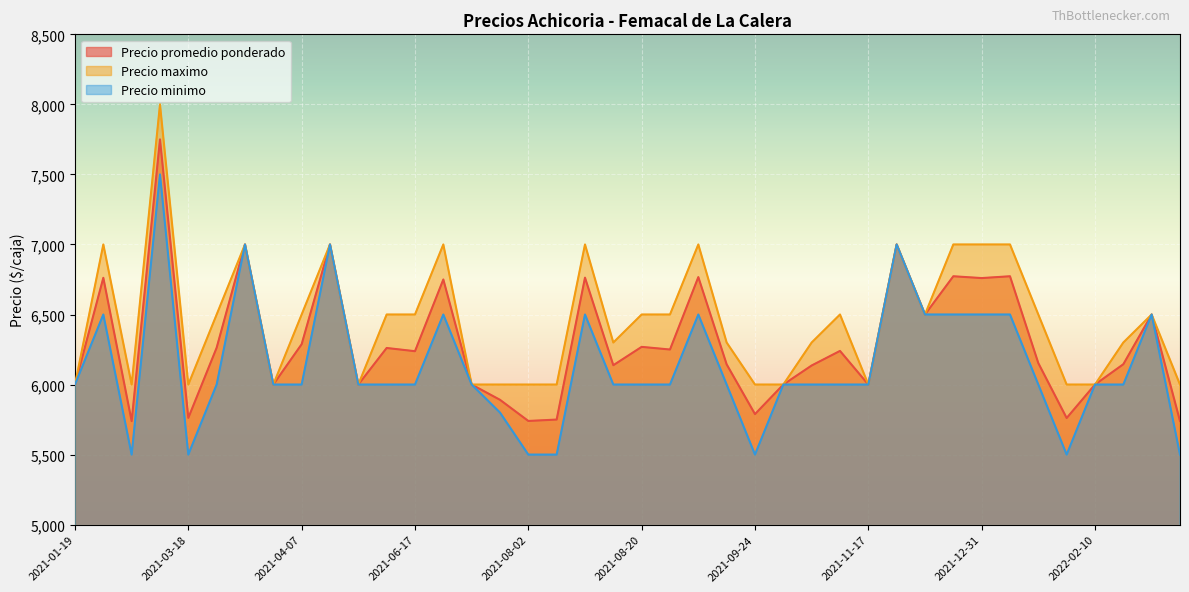

Reading right to left, transcribe all the data shown in this chart.

Precio promedio ponderado: 5740	6500	6145	6000	5761	6153	6773	6760	6773	6500	7000	6000	6240	6136	6000	5789	6144	6767	6250	6269	6138	6763	5750	5740	5891	6000	6750	6238	6261	6000	7000	6288	6000	7000	6263	5762	7750	5739	6762	6000
Precio maximo: 6000	6500	6300	6000	6000	6500	7000	7000	7000	6500	7000	6000	6500	6300	6000	6000	6300	7000	6500	6500	6300	7000	6000	6000	6000	6000	7000	6500	6500	6000	7000	6500	6000	7000	6500	6000	8000	6000	7000	6000
Precio minimo: 5500	6500	6000	6000	5500	6000	6500	6500	6500	6500	7000	6000	6000	6000	6000	5500	6000	6500	6000	6000	6000	6500	5500	5500	5800	6000	6500	6000	6000	6000	7000	6000	6000	7000	6000	5500	7500	5500	6500	6000